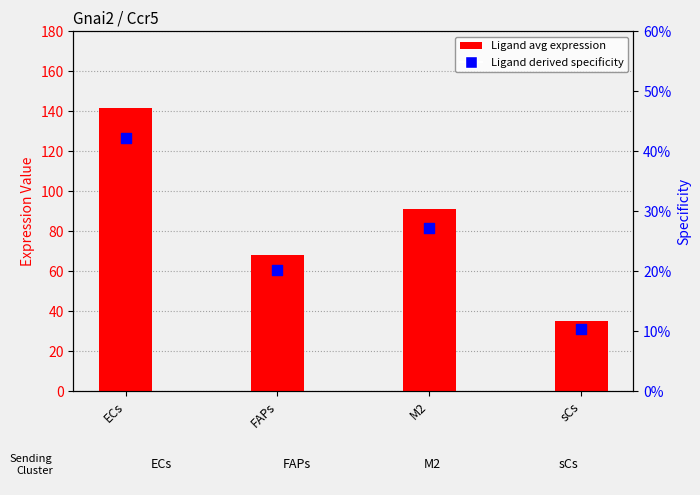

What are all the series names shown in the legend?

Ligand avg expression, Ligand derived specificity